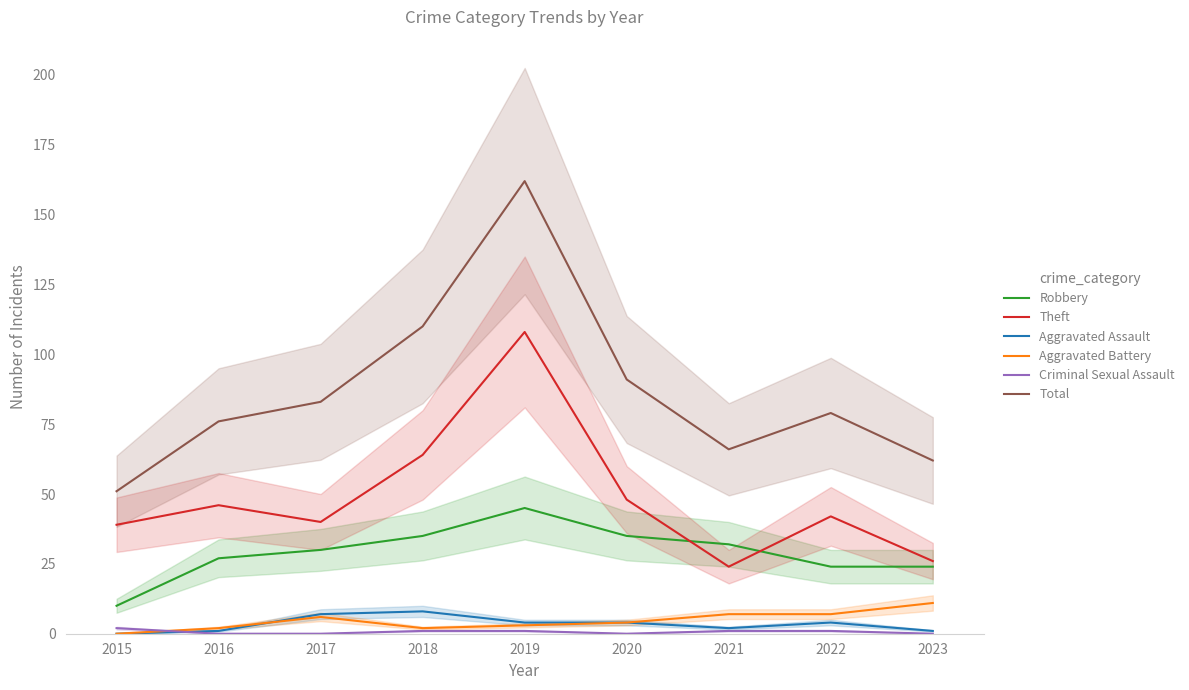

The value of Theft at 2021 is 24. True or false?

True